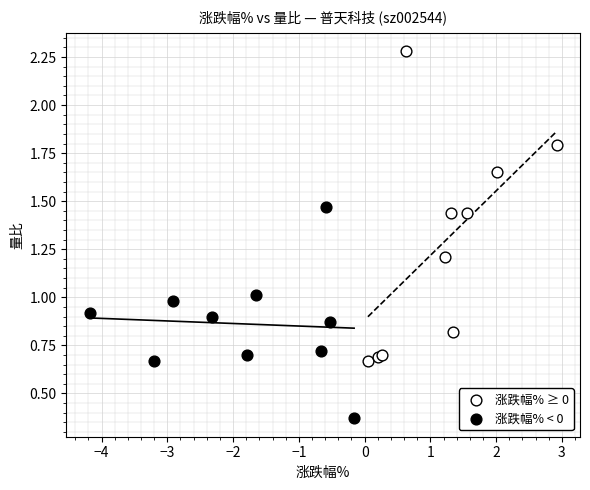

What are all the series names shown in the legend?

涨跌幅% ≥ 0, 涨跌幅% < 0